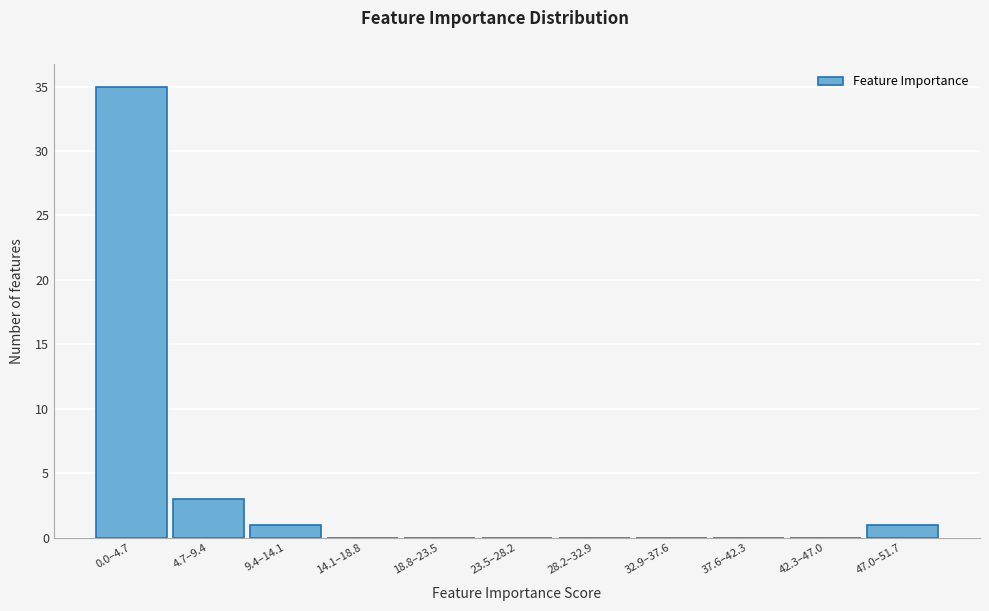

Reading left to right, extract all data points from this chart.

0.0–4.7=35	4.7–9.4=3	9.4–14.1=1	14.1–18.8=0	18.8–23.5=0	23.5–28.2=0	28.2–32.9=0	32.9–37.6=0	37.6–42.3=0	42.3–47.0=0	47.0–51.7=1